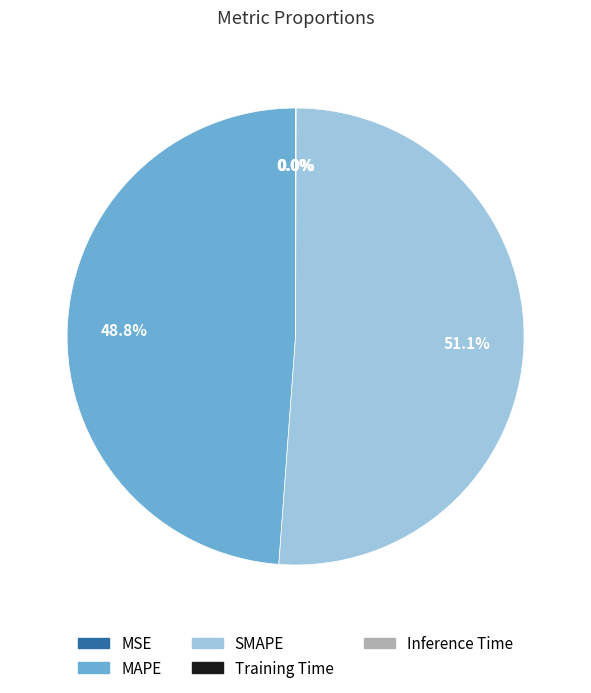

What is the largest slice in the pie chart?

SMAPE